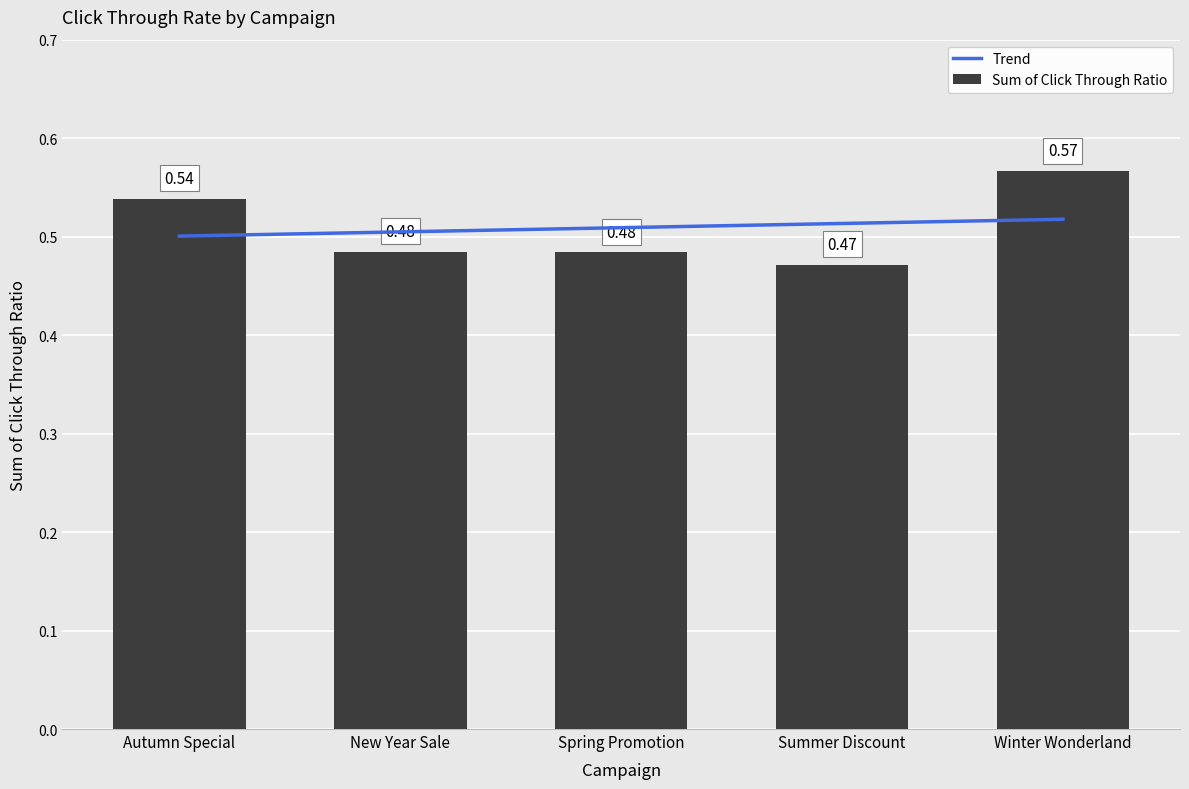

List the labels in order of Trend value, smallest first.

Autumn Special, New Year Sale, Spring Promotion, Summer Discount, Winter Wonderland